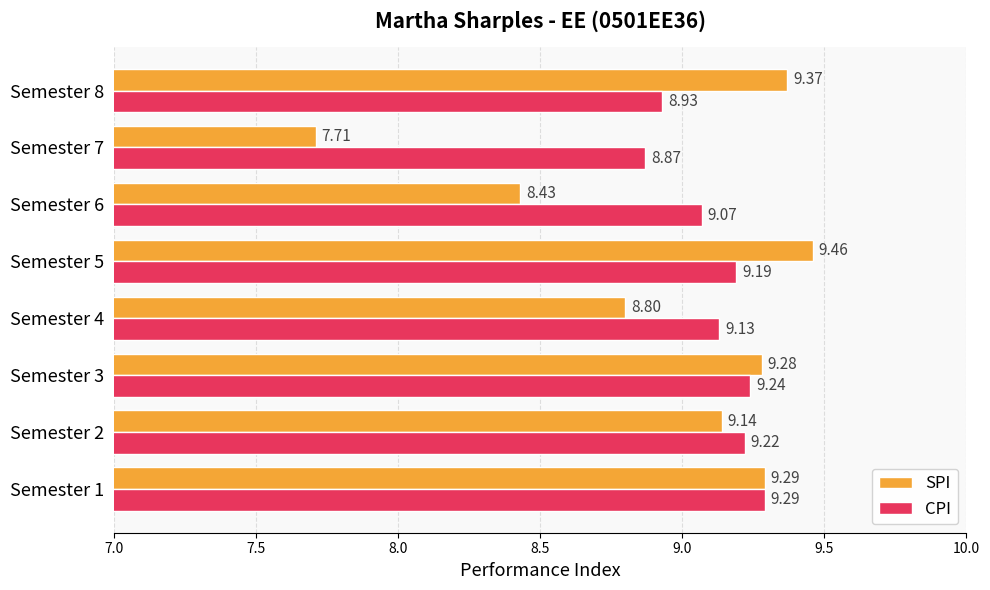

Is the value of SPI at Semester 3 greater than the value of CPI at Semester 5?

Yes